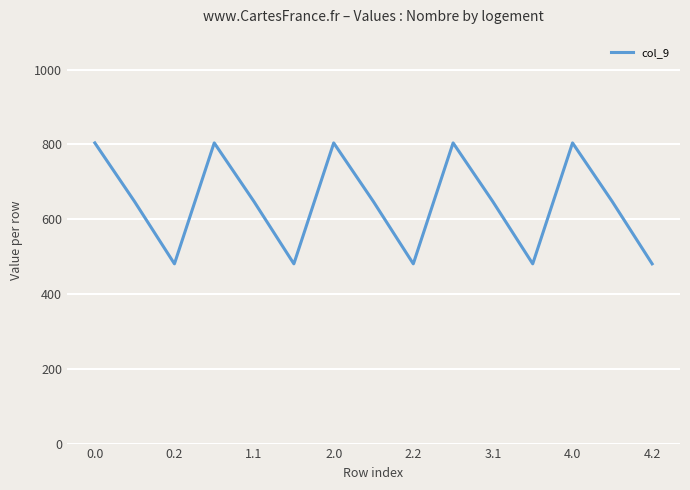

What is the minimum value shown in the chart?

480.7